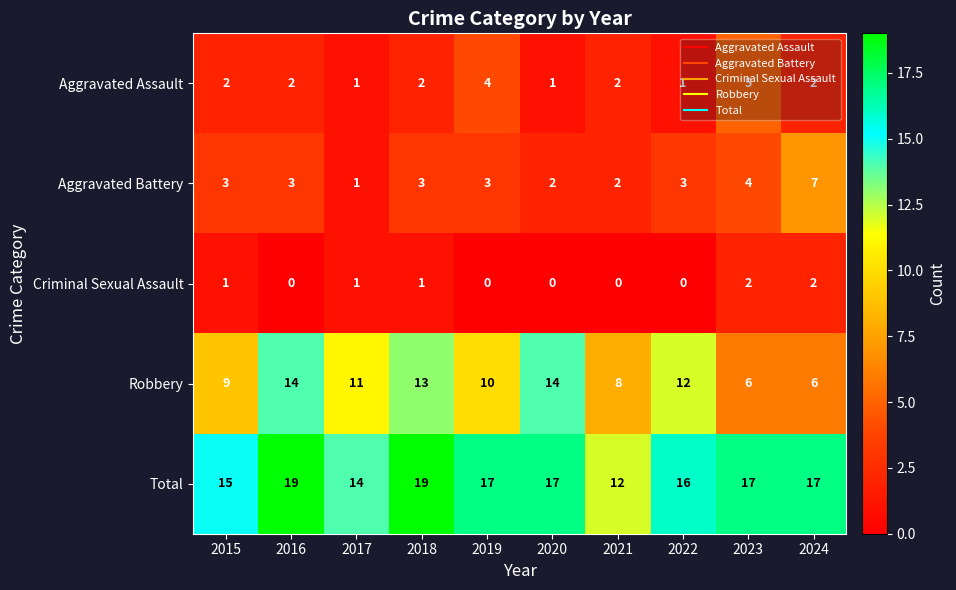

What is the total value across all series at 2015?

30